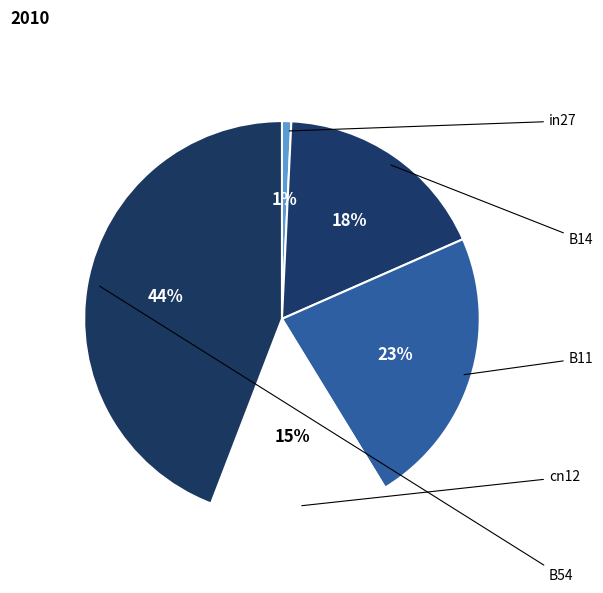

Count the number of slices in the pie.

5